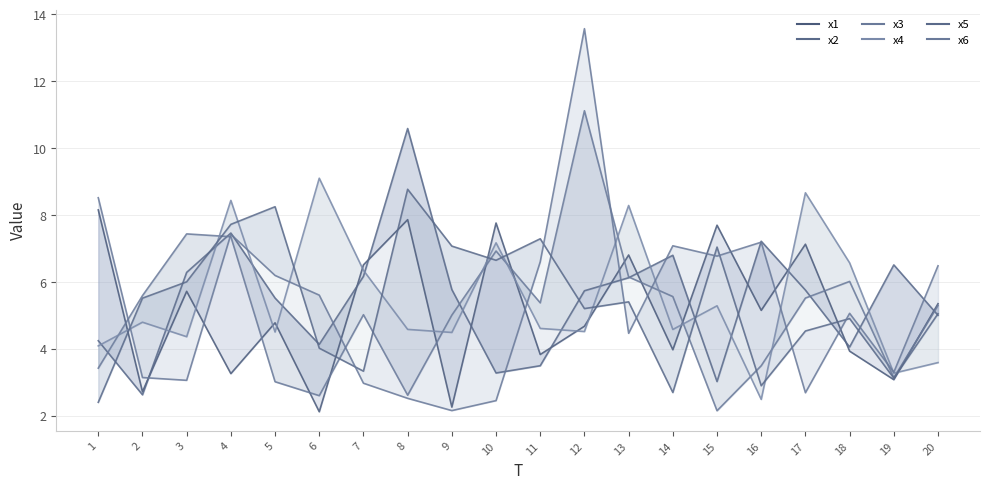

Which category has the lowest value across all series?

6